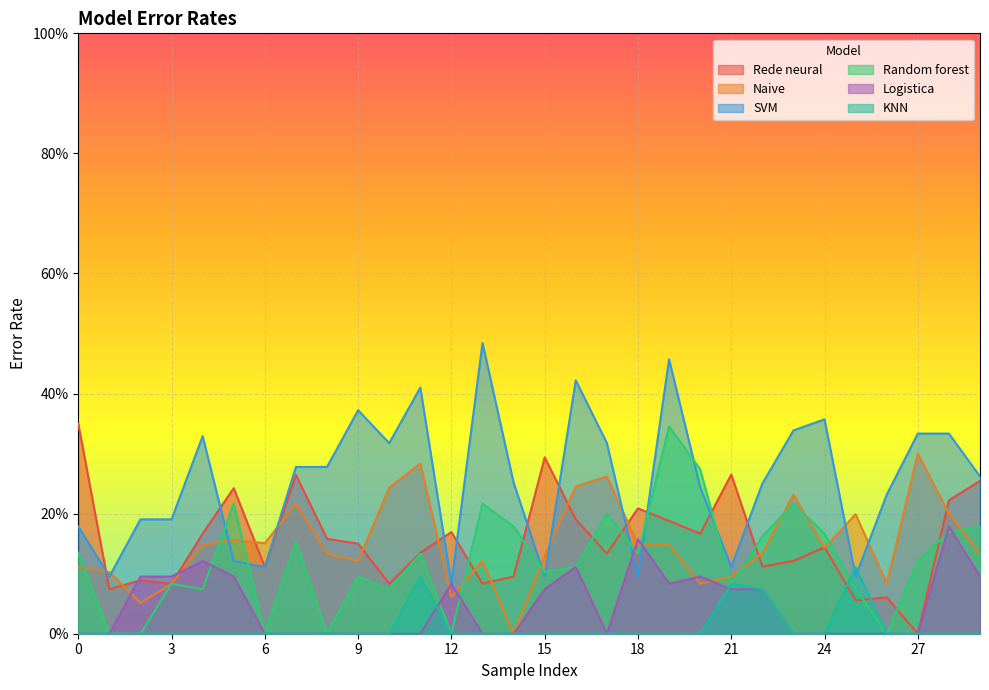

Which series changed the most between 0 and 12?

Rede neural